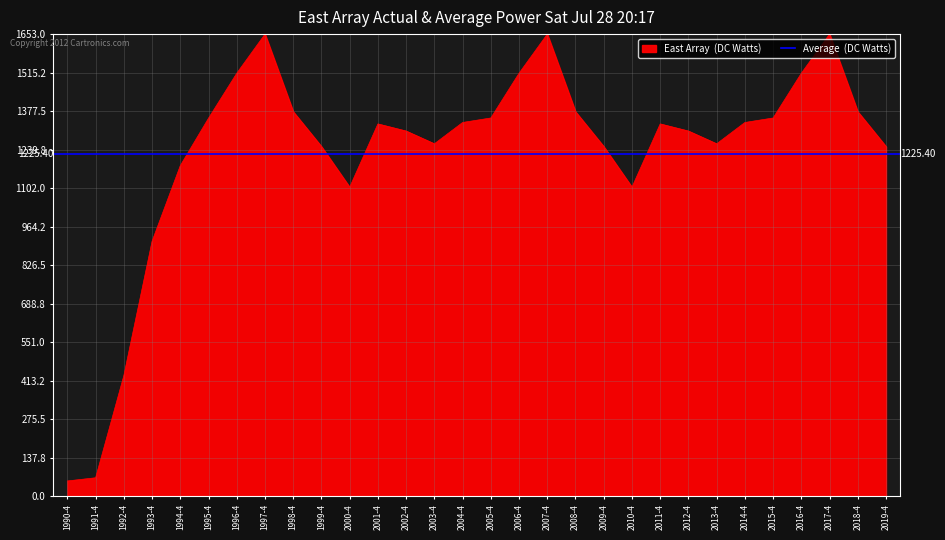

What is the sum of the values at 1993-4 and 2003-4?

2172.6